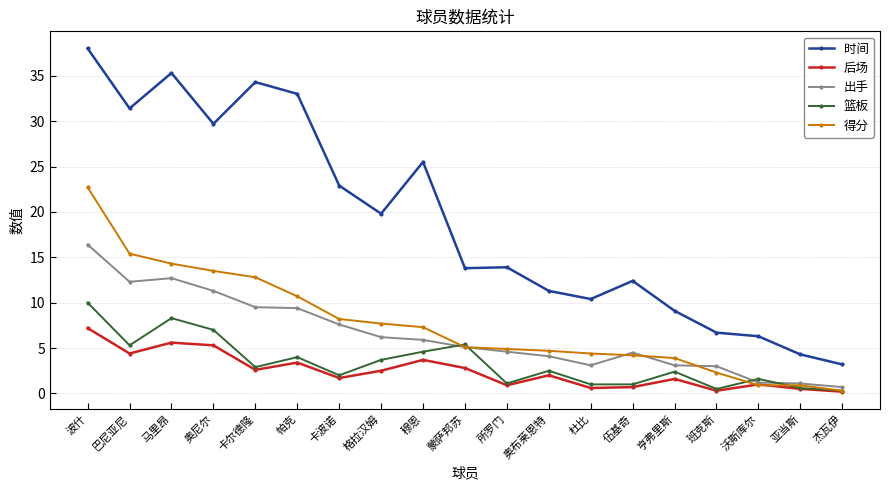

Does the chart display data point markers on the line(s)?

Yes